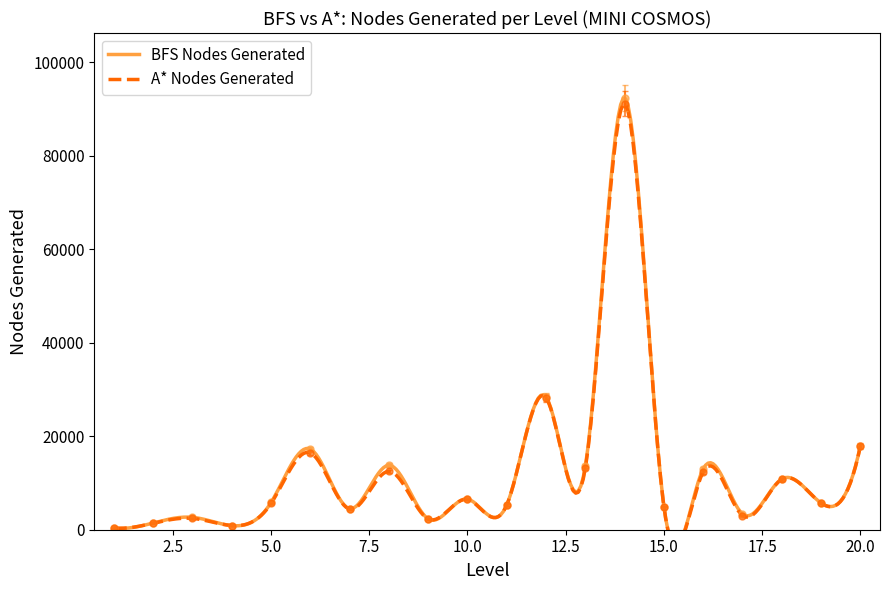

Rank the series at 6 from lowest to highest value.

A* Nodes Generated, BFS Nodes Generated